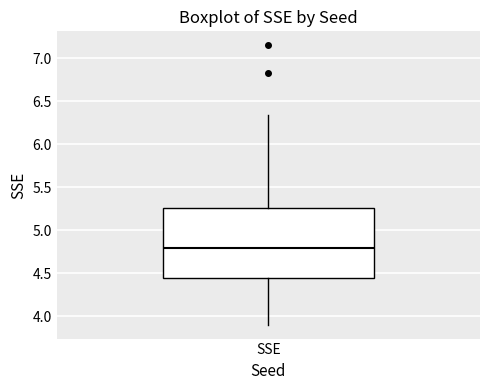

Transcribe this box plot: give where the median line is, the range the box spans, and where the two whiskers end, as read against the y-axis. The values are not printed on the chart, so give them approximately, as read against the axis.

median 4.80, box 4.45 to 5.25, whiskers 3.90 to 6.35